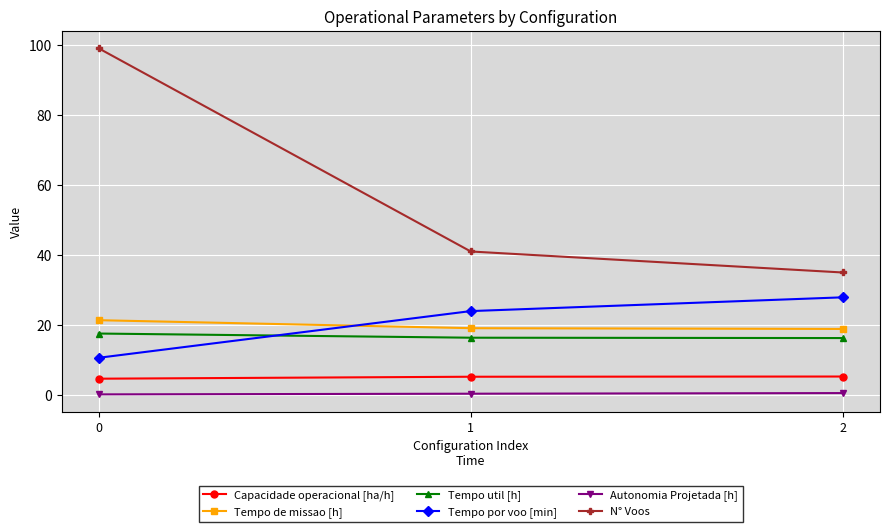

What is the greatest value displayed?

99.0